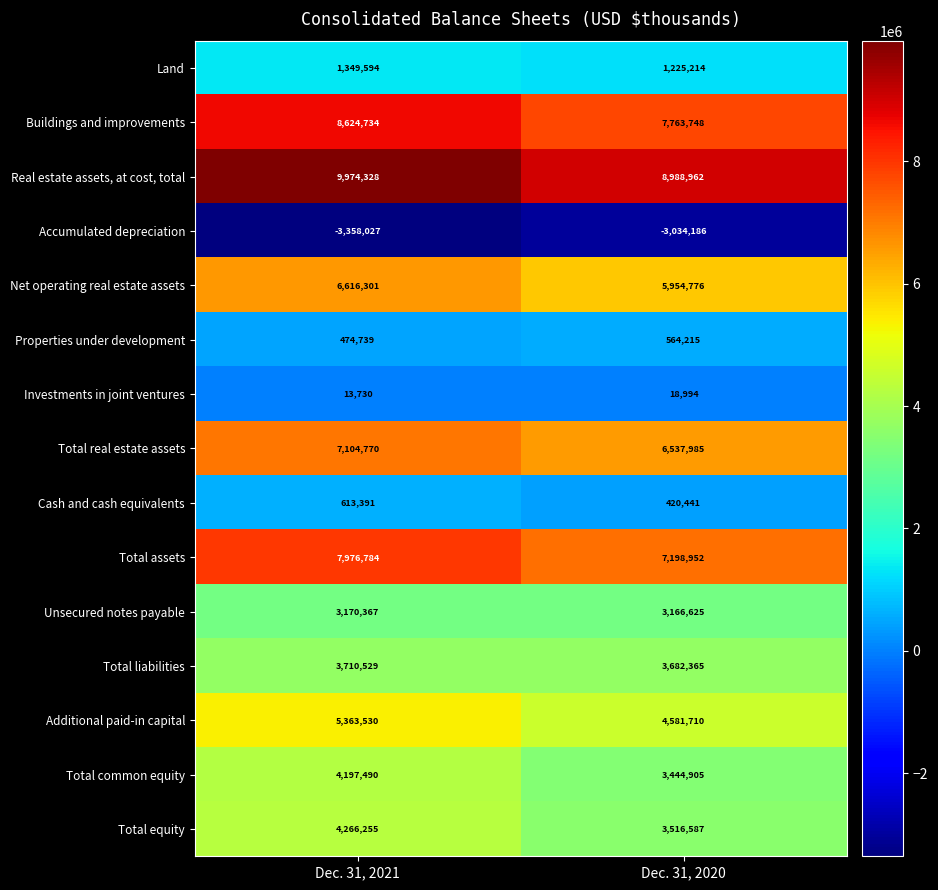

Reading right to left, extract all data points from this chart.

Land: 1225214	1349594
Buildings and improvements: 7763748	8624734
Real estate assets, at cost, total: 8988962	9974328
Accumulated depreciation: -3034186	-3358027
Net operating real estate assets: 5954776	6616301
Properties under development: 564215	474739
Investments in joint ventures: 18994	13730
Total real estate assets: 6537985	7104770
Cash and cash equivalents: 420441	613391
Total assets: 7198952	7976784
Unsecured notes payable: 3166625	3170367
Total liabilities: 3682365	3710529
Additional paid-in capital: 4581710	5363530
Total common equity: 3444905	4197490
Total equity: 3516587	4266255